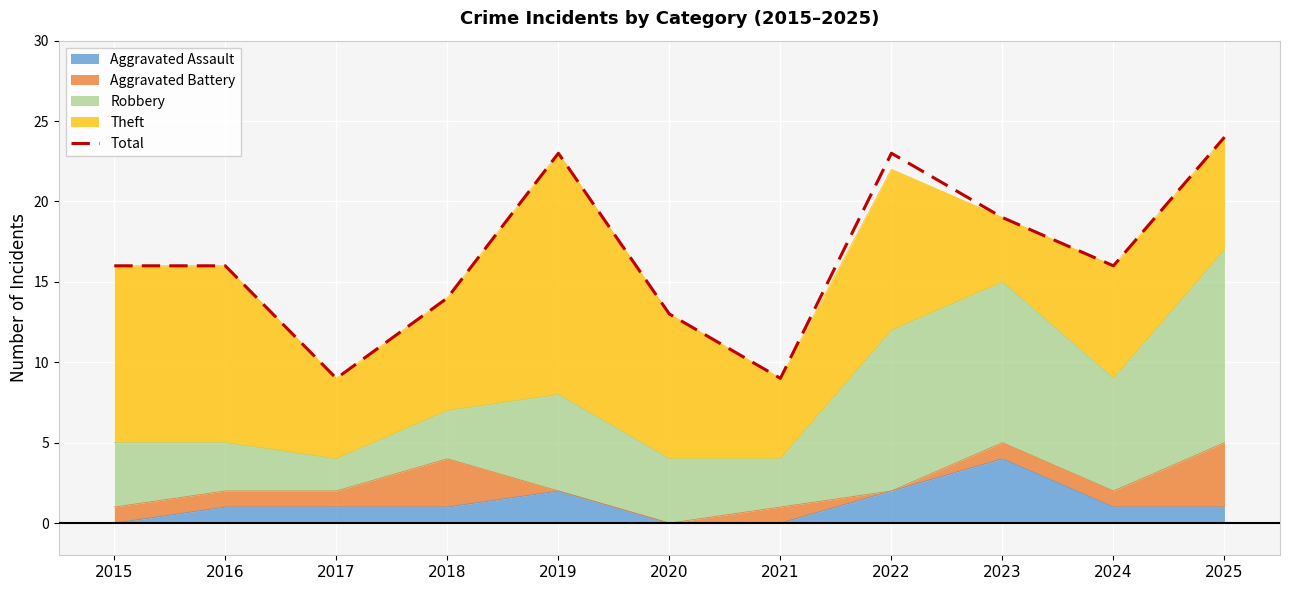

Read the value at 2016.

16